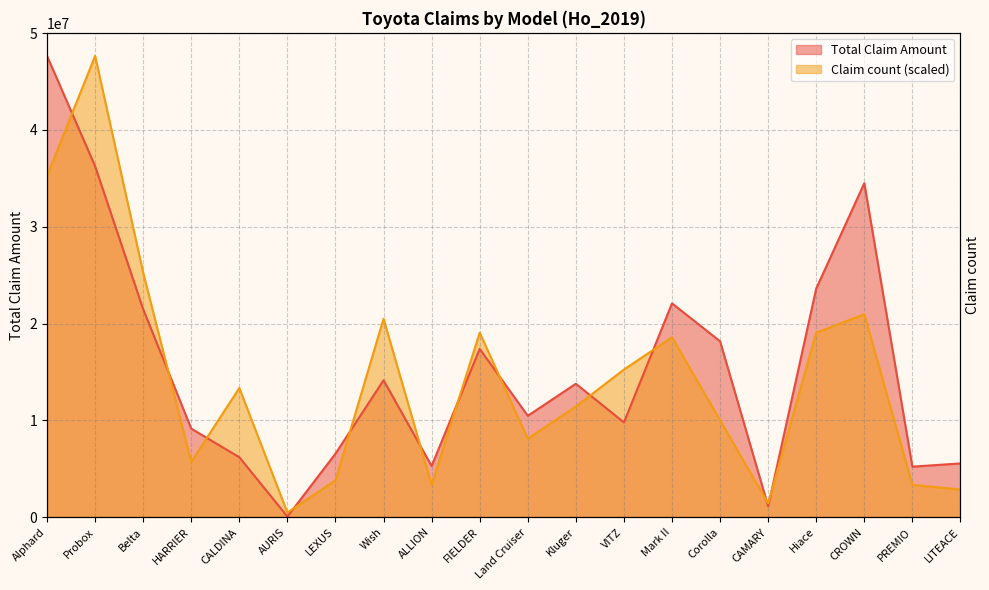

What is the sum of the Claim count values at HARRIER and Alphard?

40982870